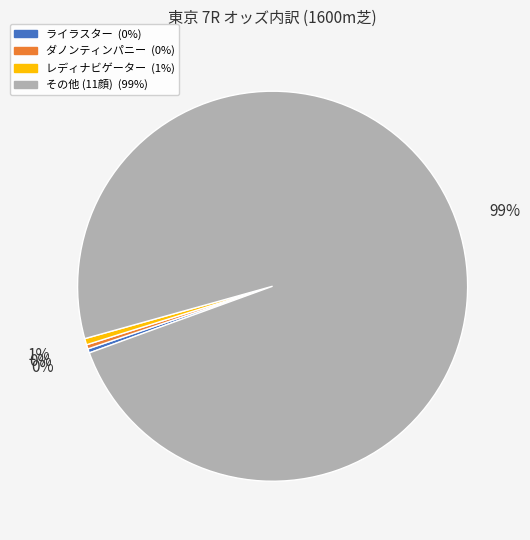

Is there any slice that represents more than half of the pie?

Yes